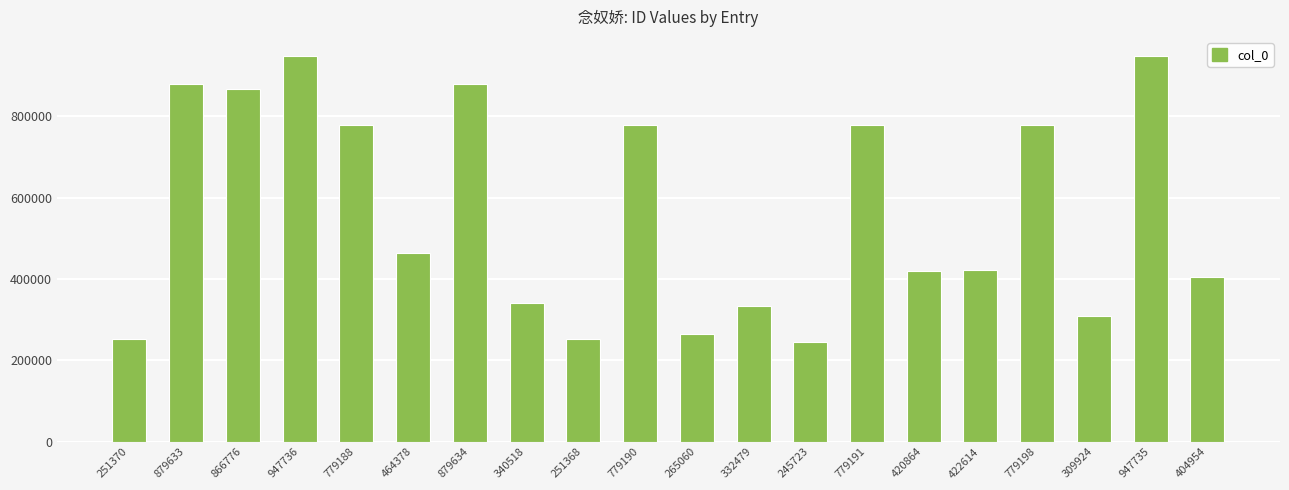

How many values are below 464378?

10